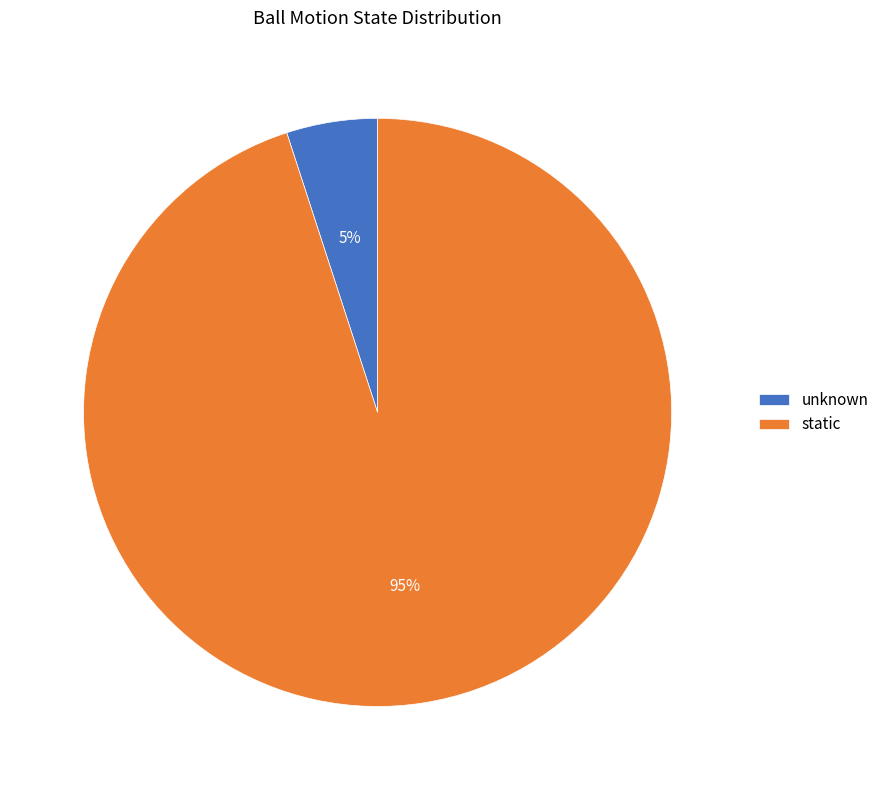

Which slice represents more than half of the pie?

static